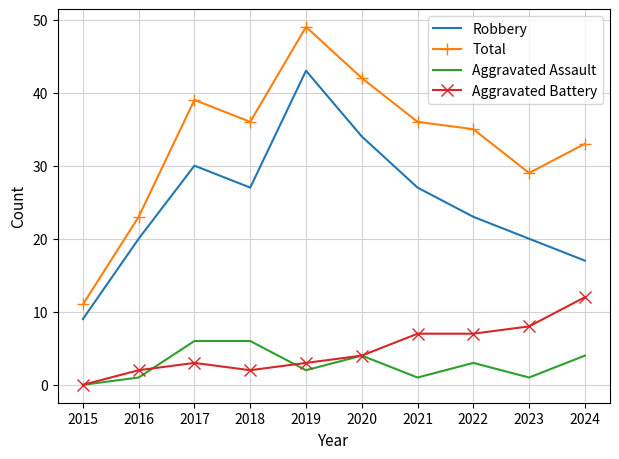

True or false: Aggravated Battery has a value of 7 at 2021.

True